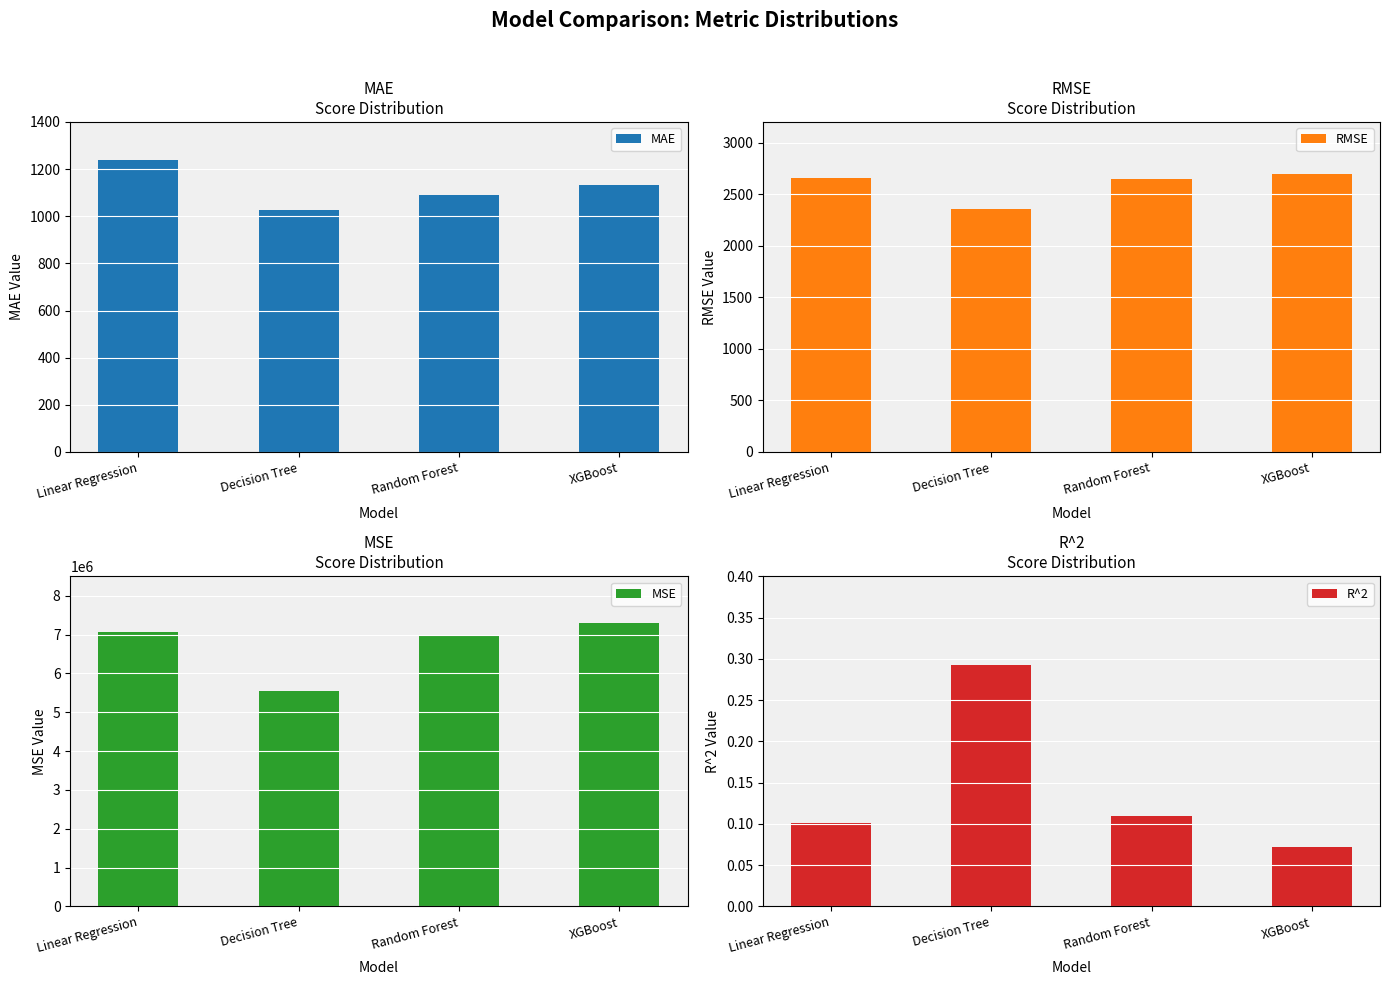

At which label does R^2 reach its peak?

Decision Tree